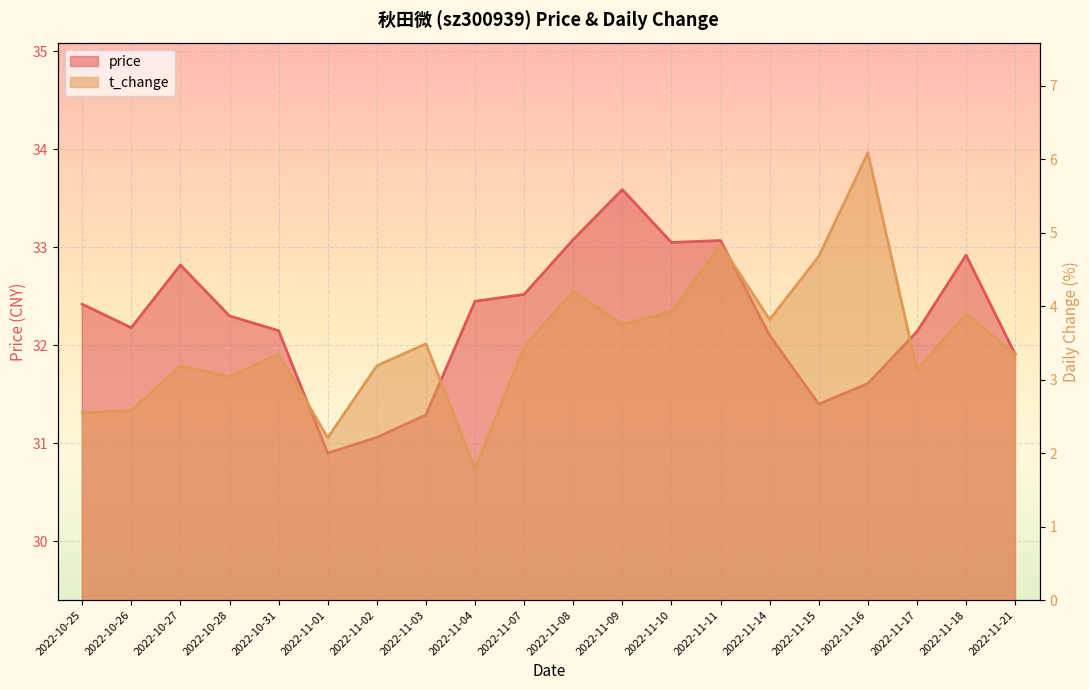

What is the difference between the maximum and minimum values in the price series?

2.7